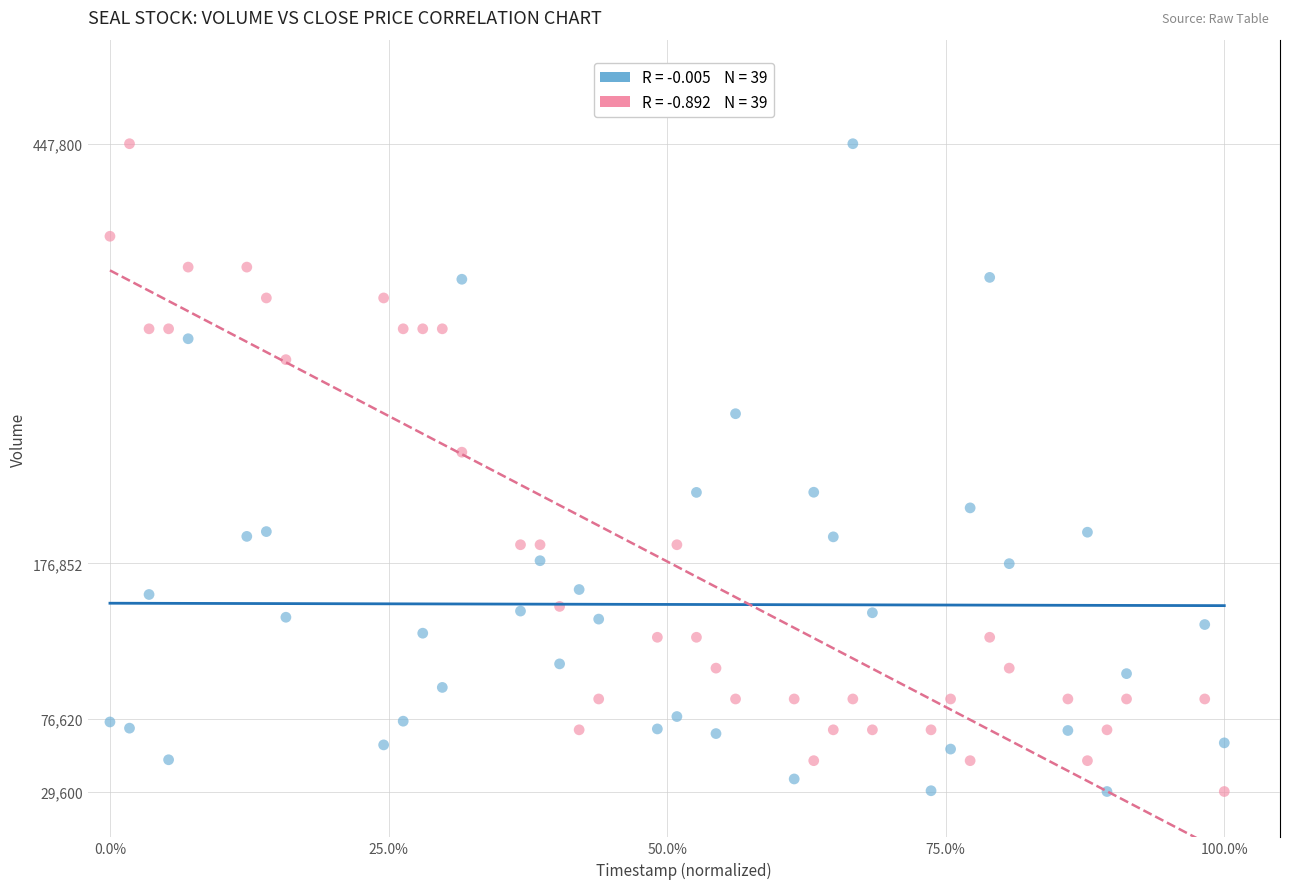

Across all data points, what is the range of Y values (max minus min)?

418200.0